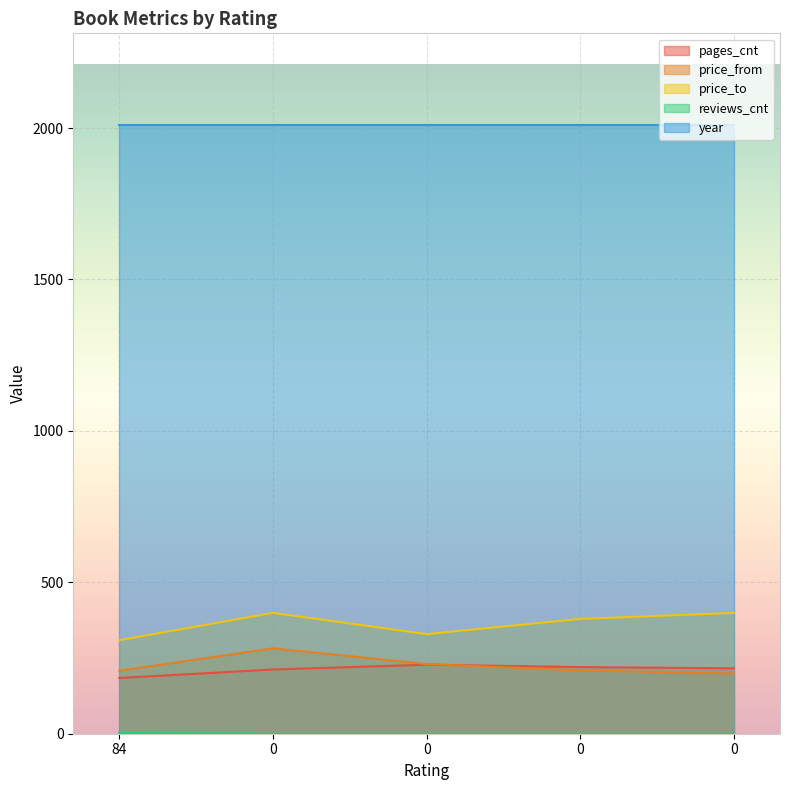

How many data points in pages_cnt are less than 216?

2